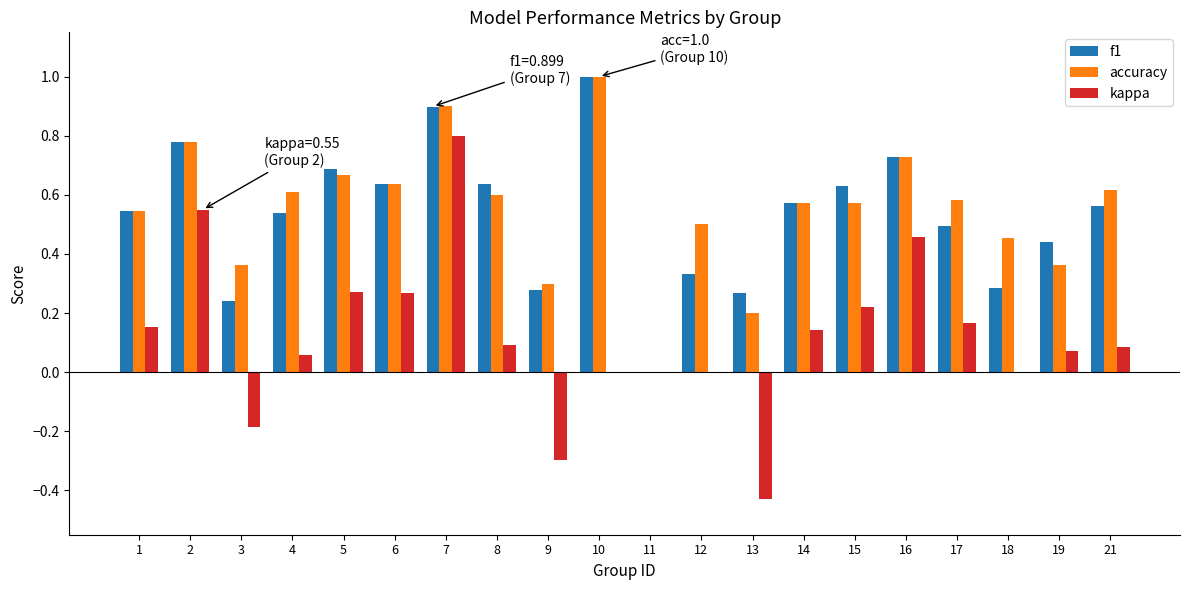

What is the sum of all accuracy values?

11.0